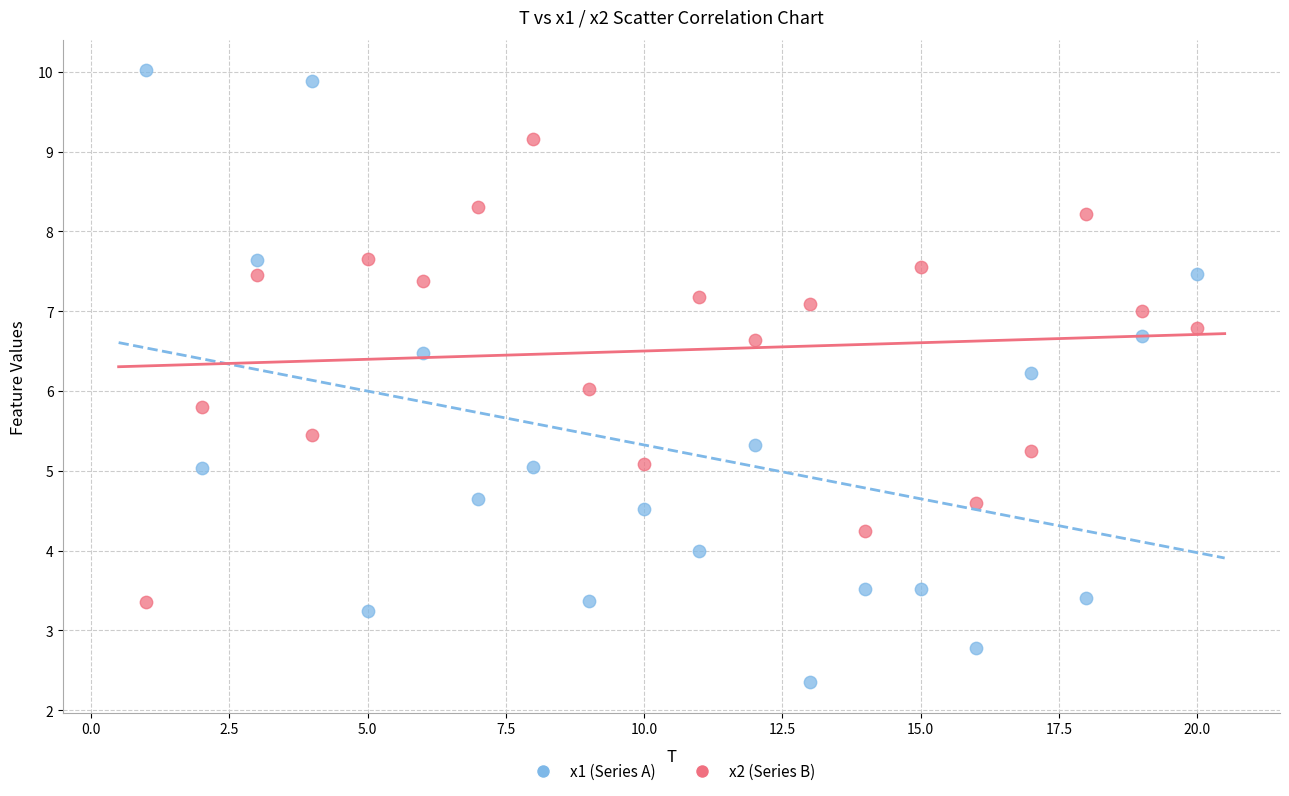

Across all data points, what is the range of Y values (max minus min)?

7.7